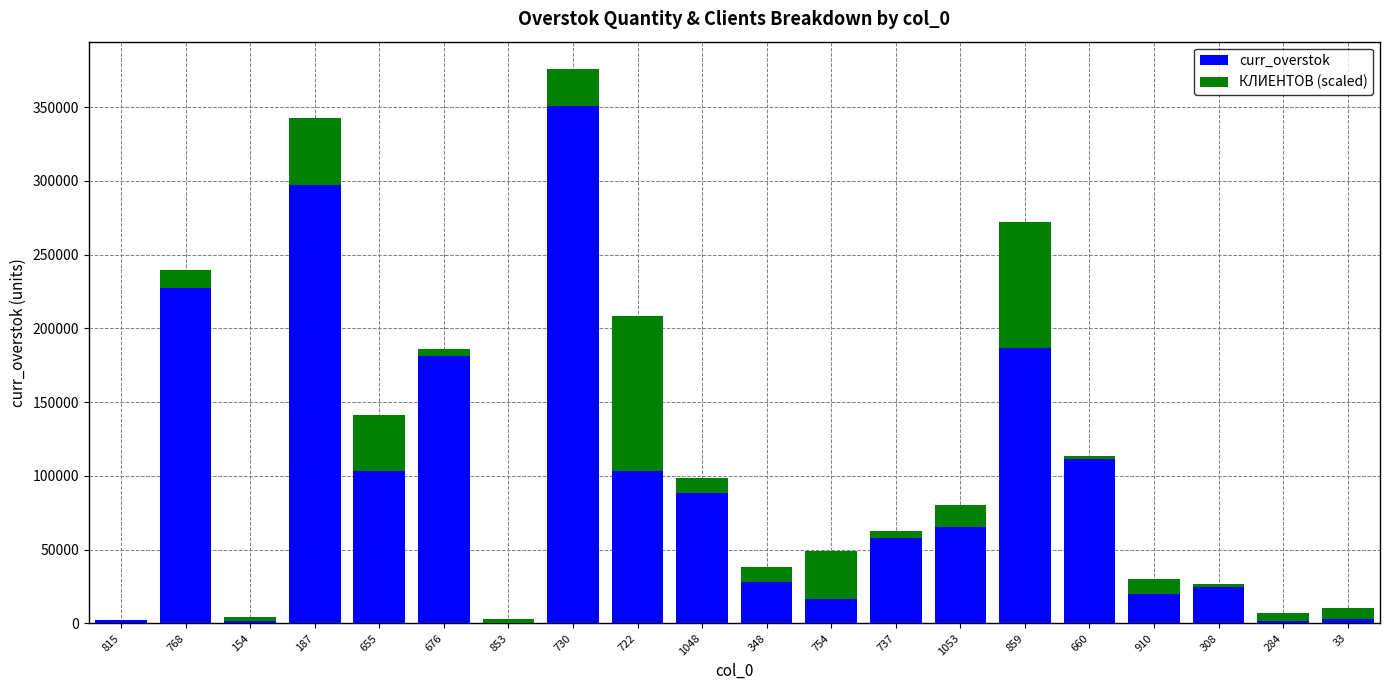

At which category is the sum across all series the highest?

730